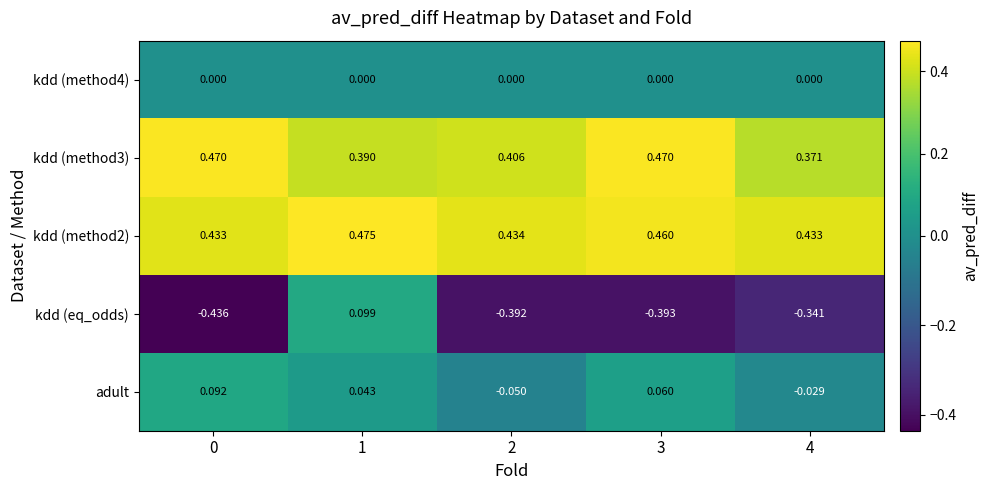

Is the value of kdd (method2) at 4 greater than the value of kdd (method3) at 3?

No